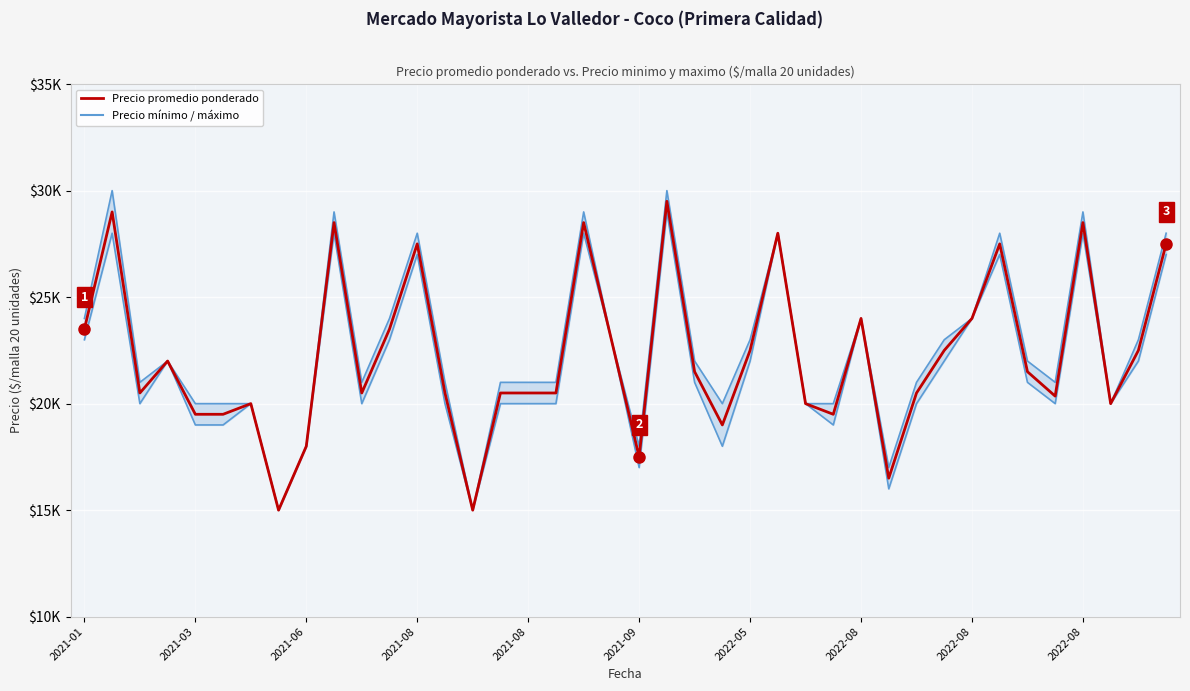

How many values in the Precio máximo series are below 22000?

20